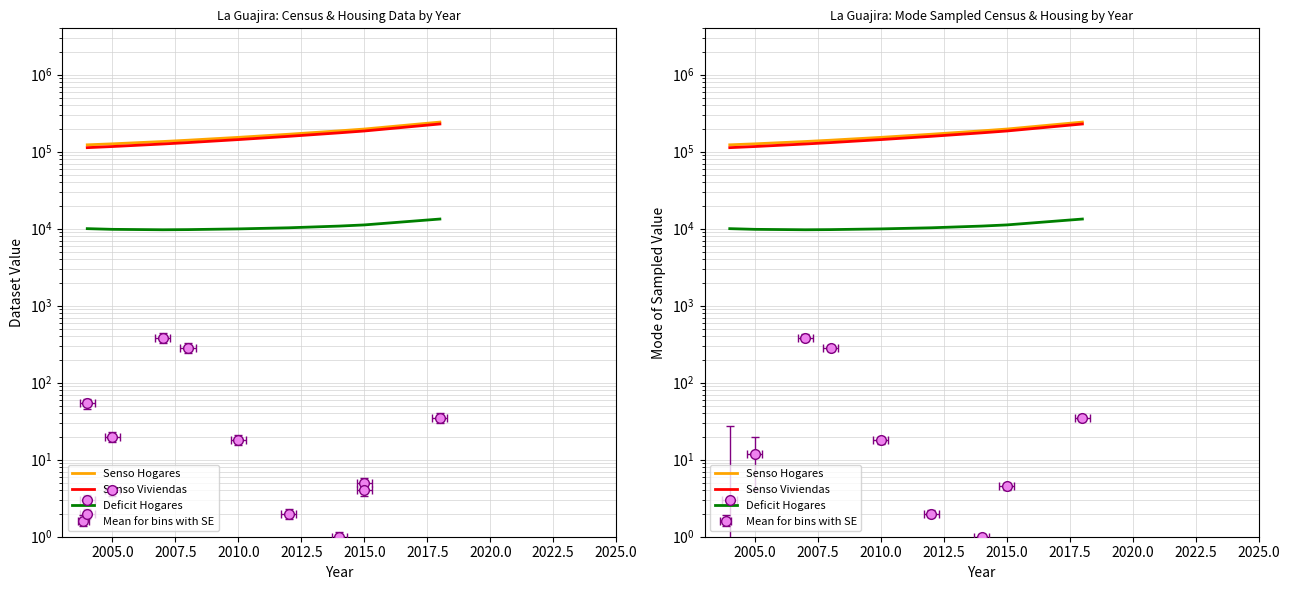

What is the spread (max minus min) of values at 2007.5?

125932